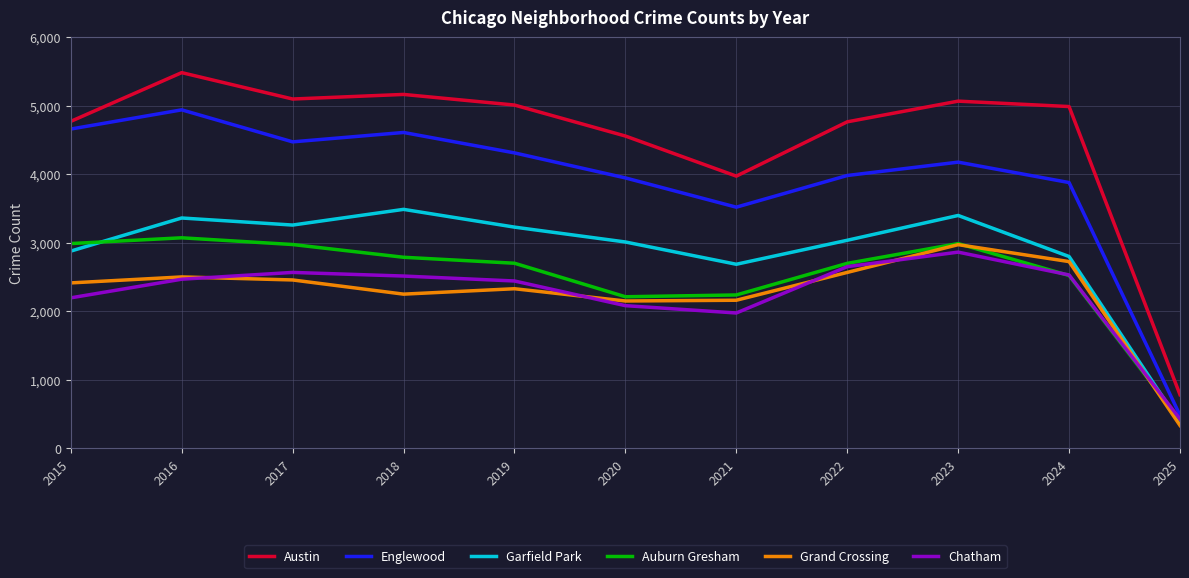

What is the lowest value of the Englewood series?

482